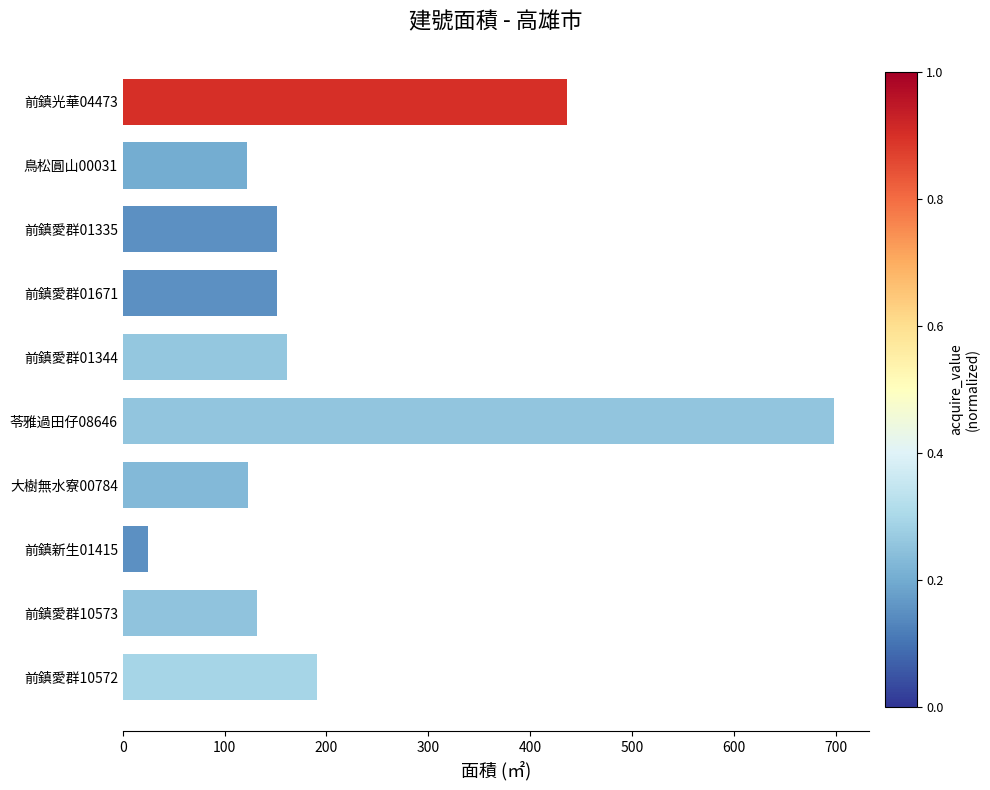

True or false: the data shows 152 at 前鎮光華04473.

False